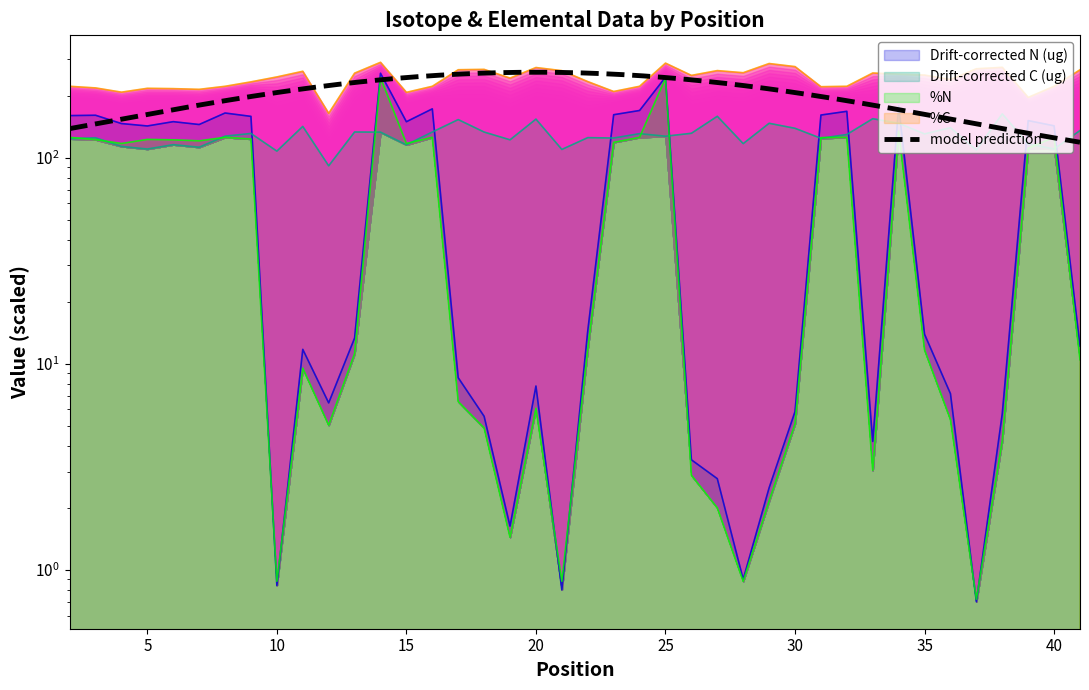

How many lines are shown in the chart?

4